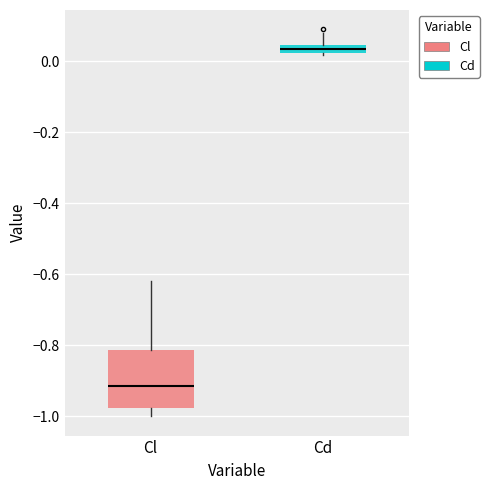

Which box's median line is the highest?

Cd